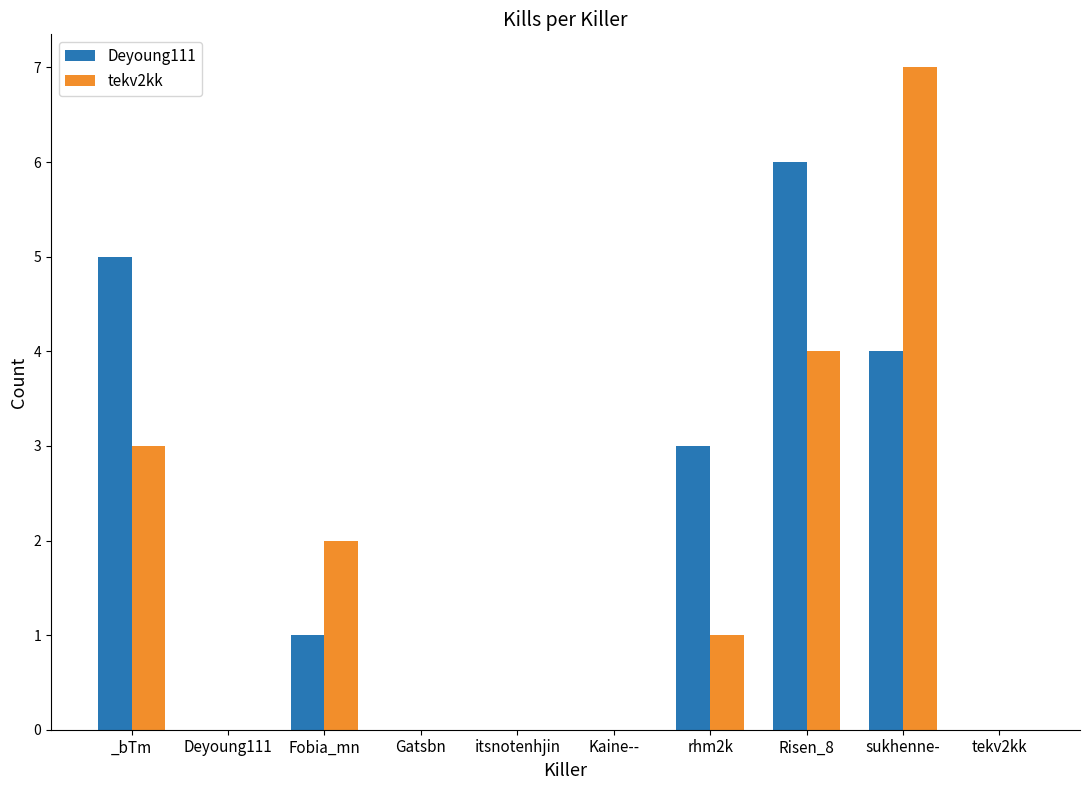

What is the highest value of the tekv2kk series?

7